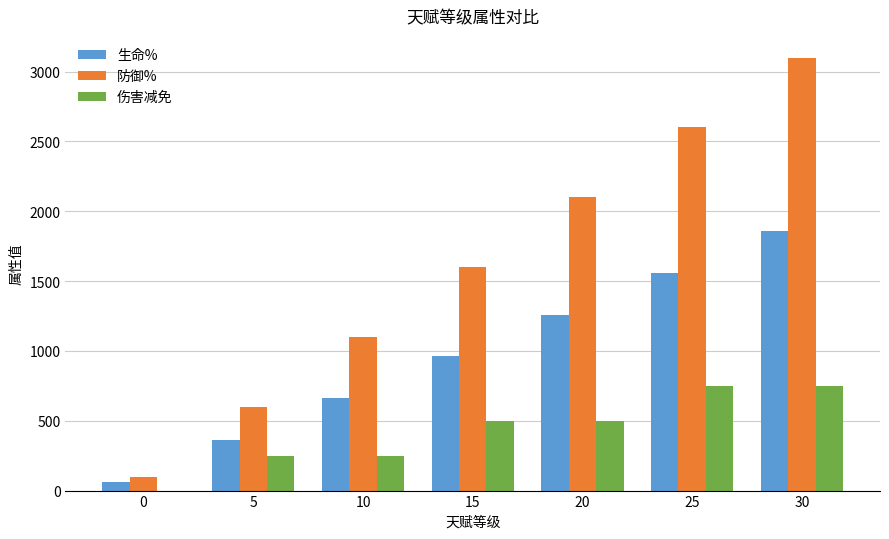

Reading left to right, transcribe all the data shown in this chart.

生命%: 60	360	660	960	1260	1560	1860
防御%: 100	600	1100	1600	2100	2600	3100
伤害减免: 0	250	250	500	500	750	750